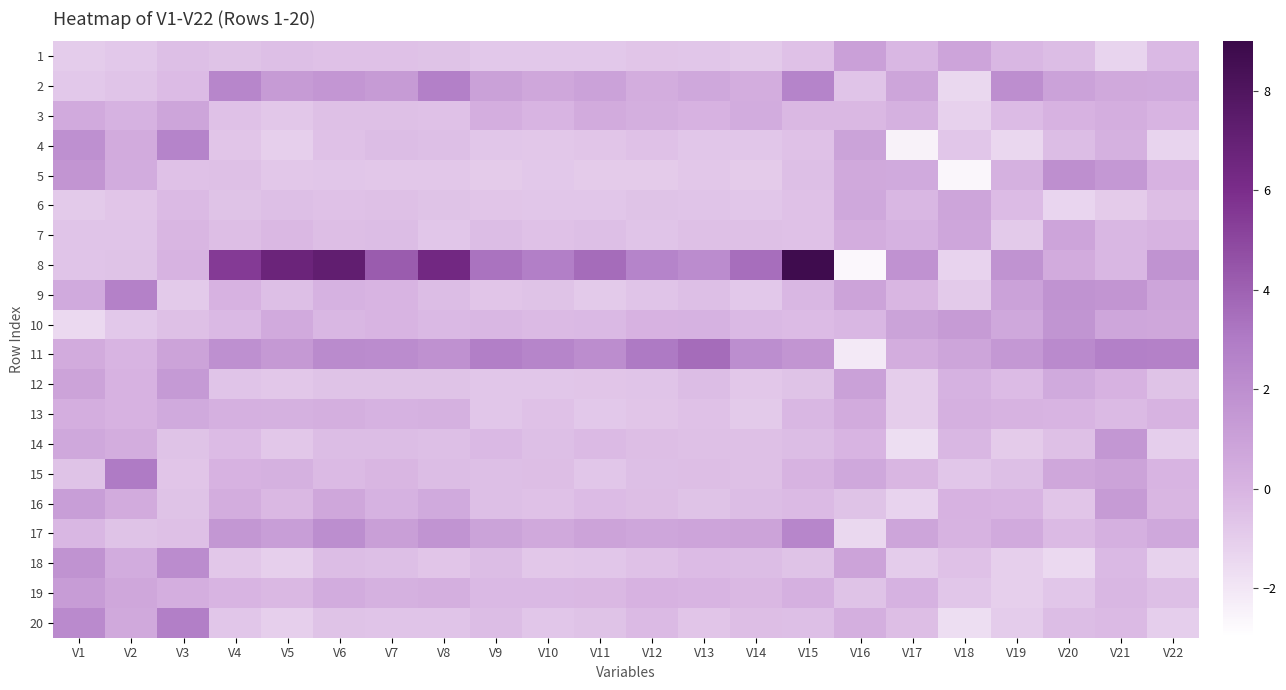

Count the number of data series in this chart.

20